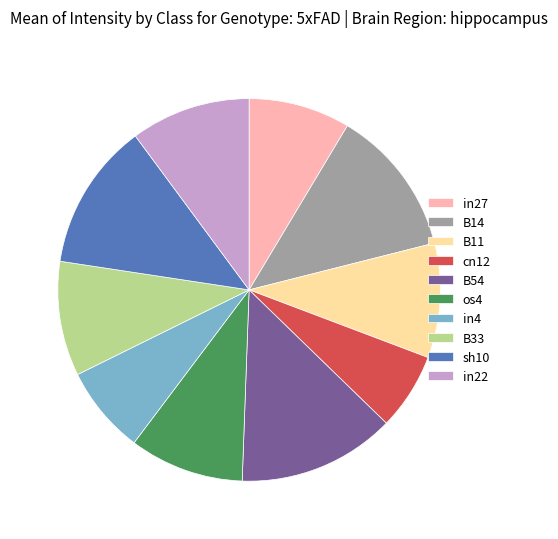

How many slices are in this pie chart?

10